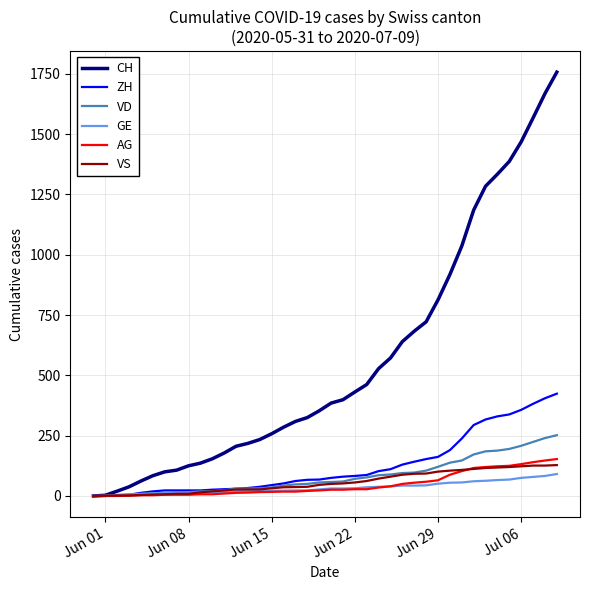

Which series has the largest total across all categories?

CH